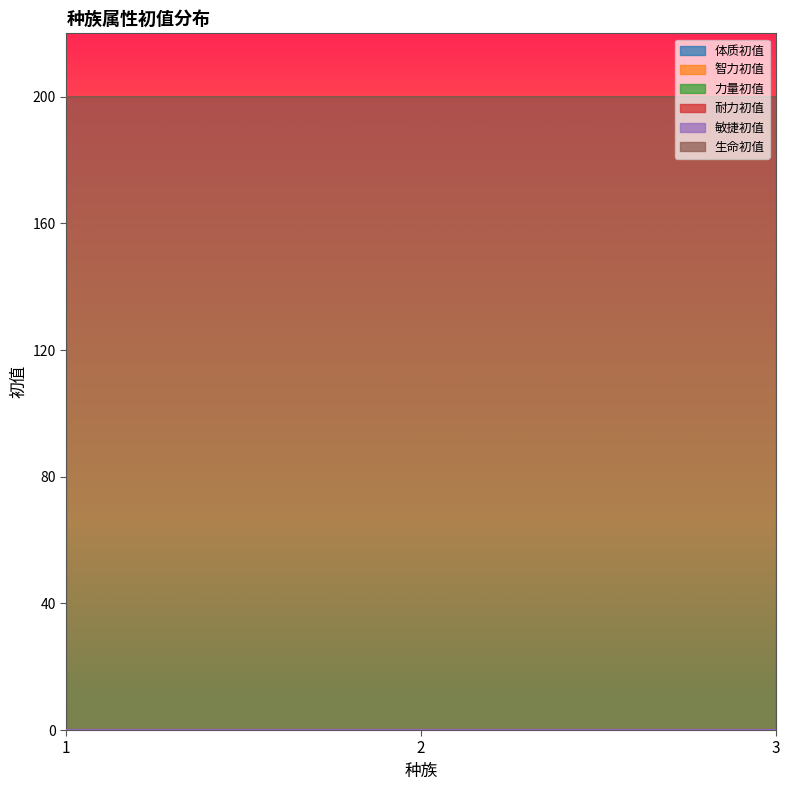

At which category is the sum across all series the highest?

1